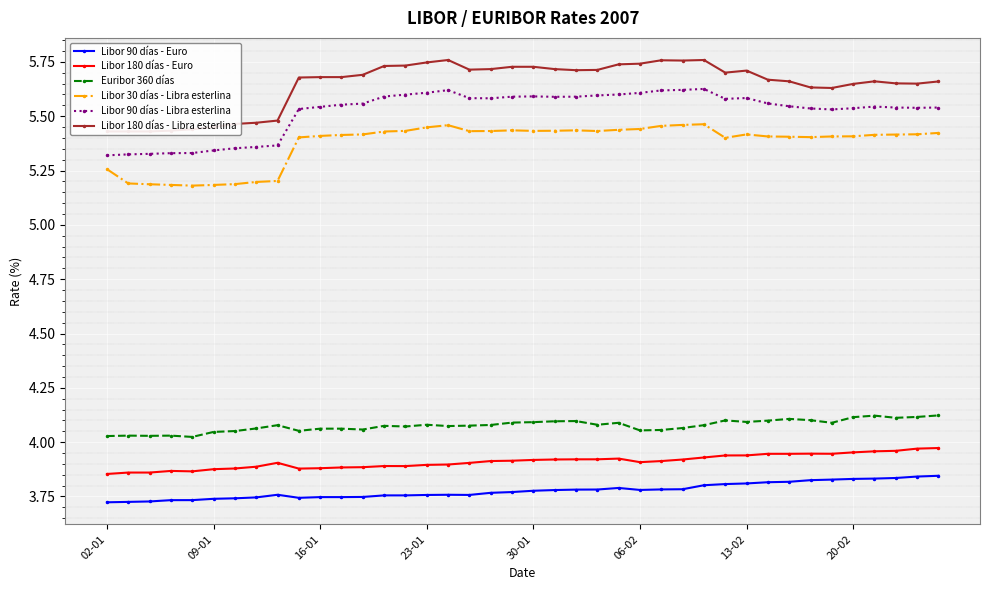

At how many categories does at least one series exceed 4?

40